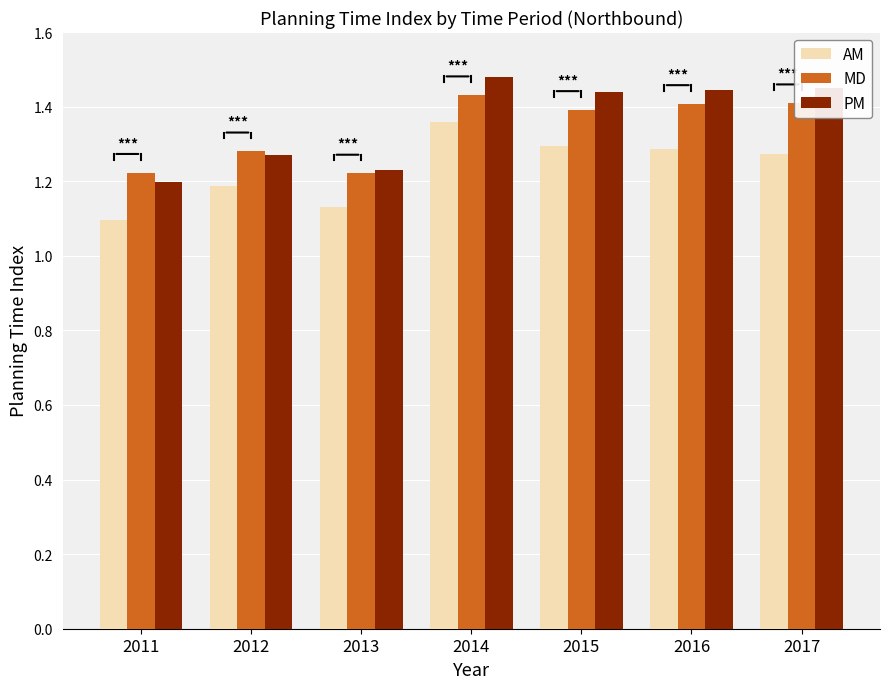

The AM series shows 0.6 at 2012. True or false?

False